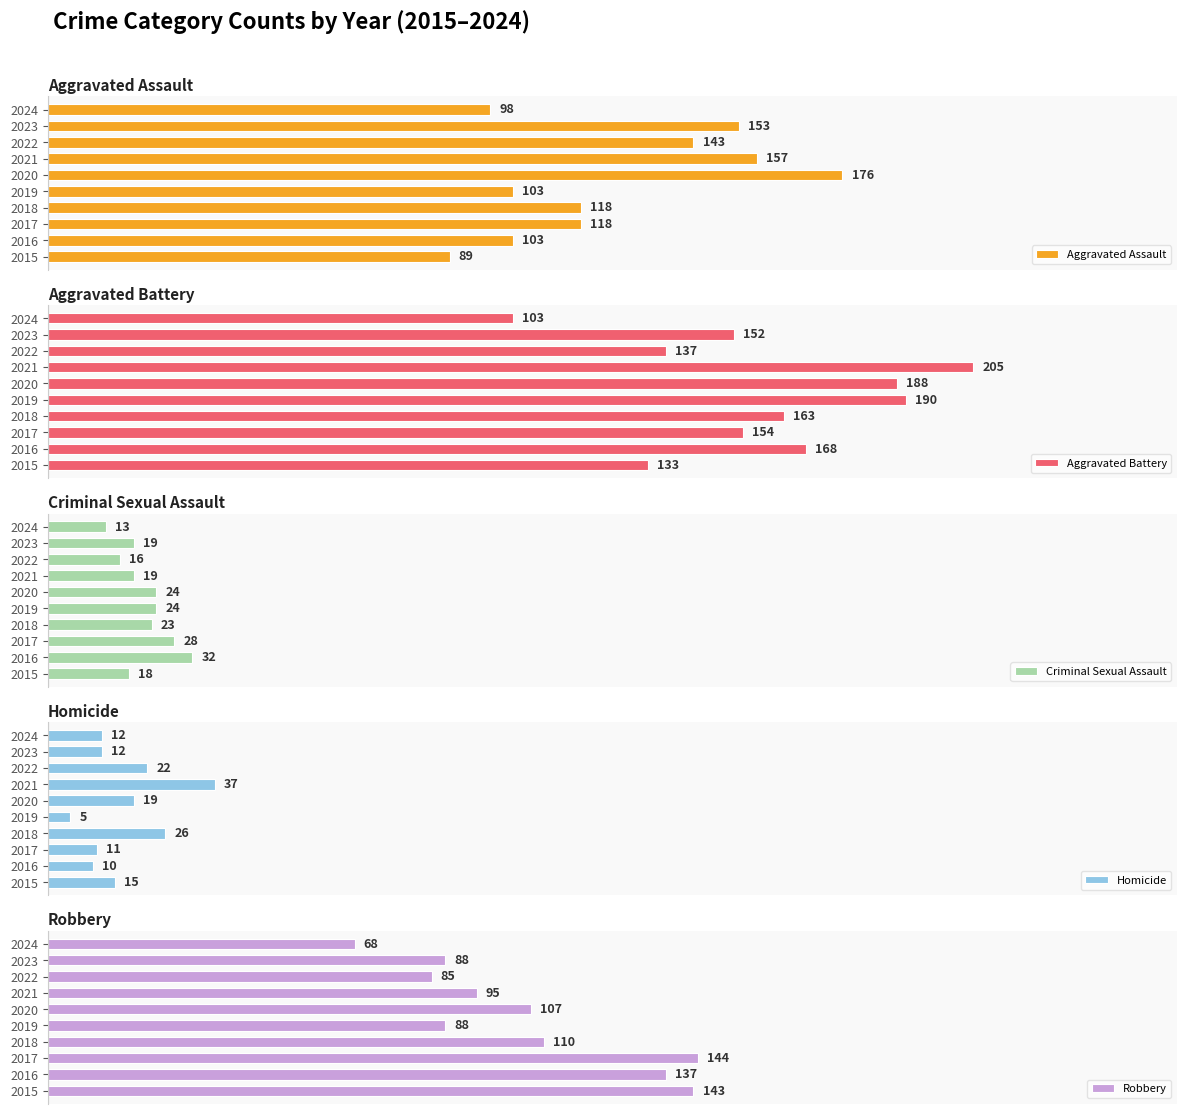

Rank the categories by Aggravated Battery value from highest to lowest.

2021, 2019, 2020, 2016, 2018, 2017, 2023, 2022, 2015, 2024